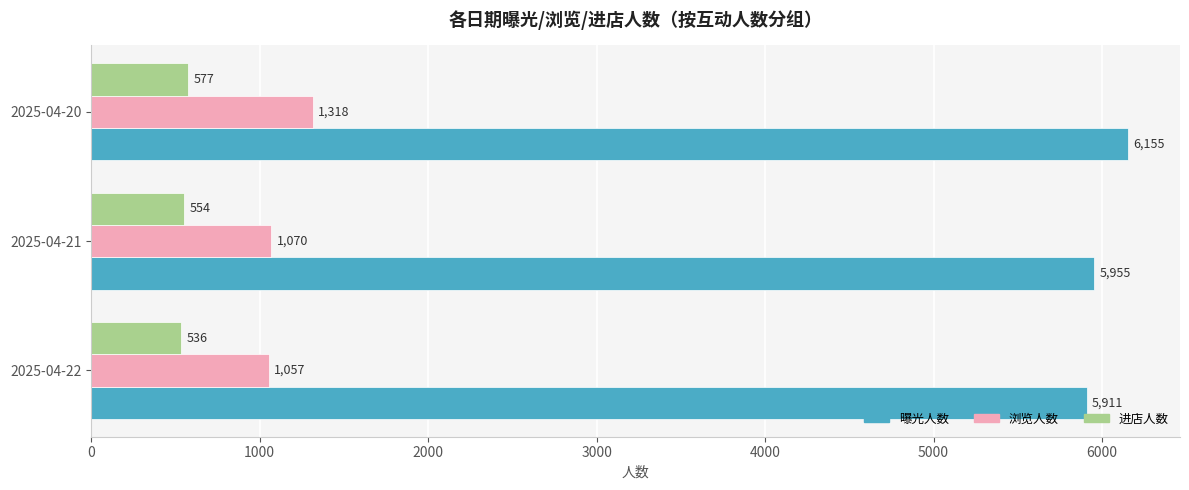

Which series has the largest total across all categories?

曝光人数